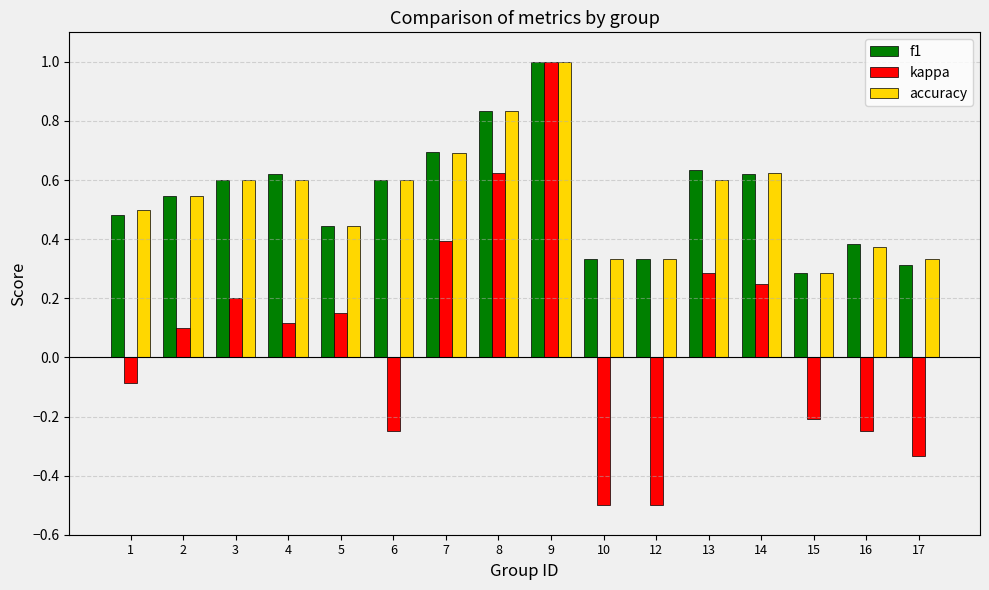

What is the difference between the kappa values at 5 and 12?

0.7